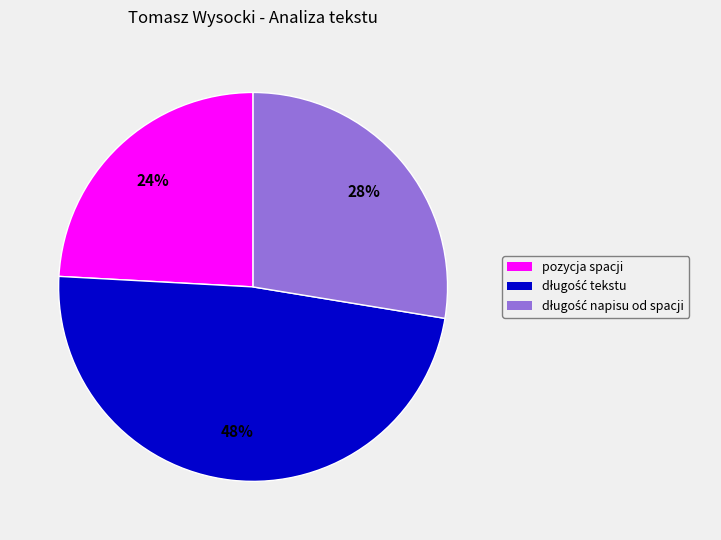

Is there a majority slice in this chart?

No